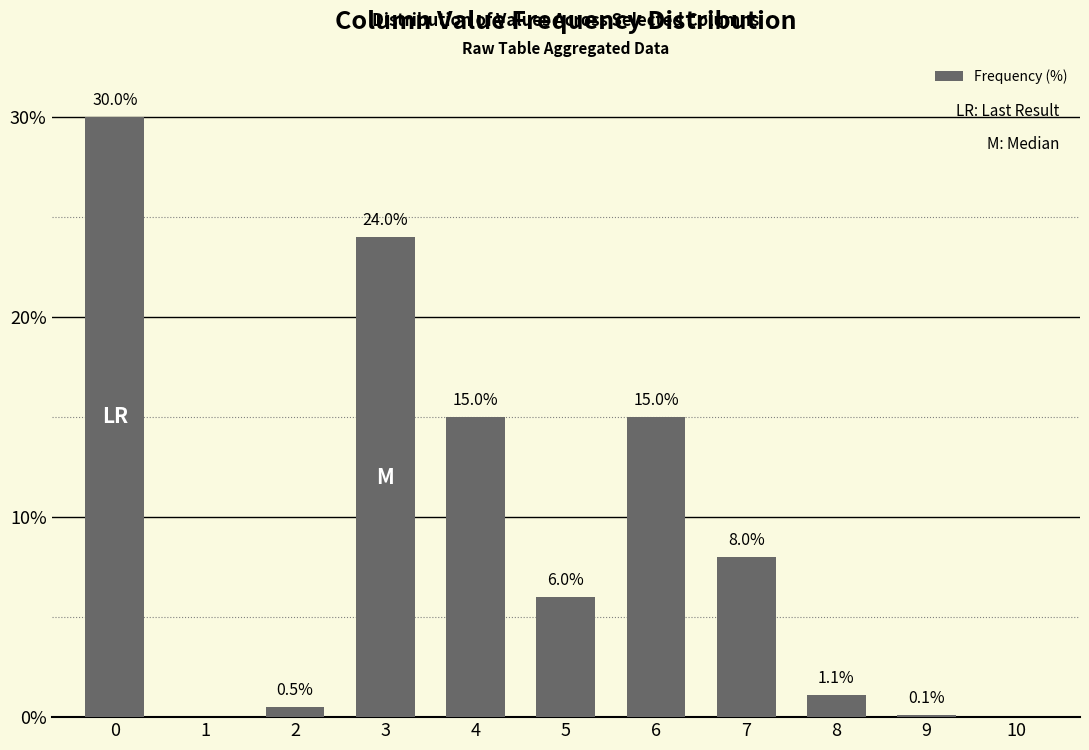

Does the chart contain stacked bars?

No